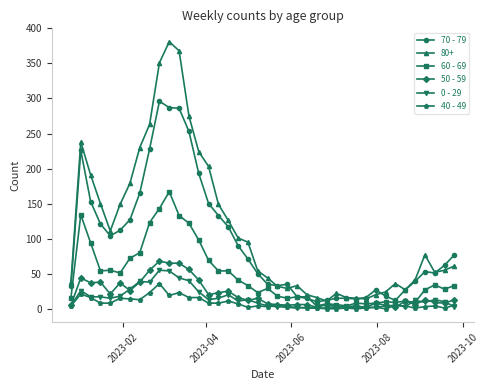

True or false: 60 - 69 has more than 0 points higher than both neighbors.

True